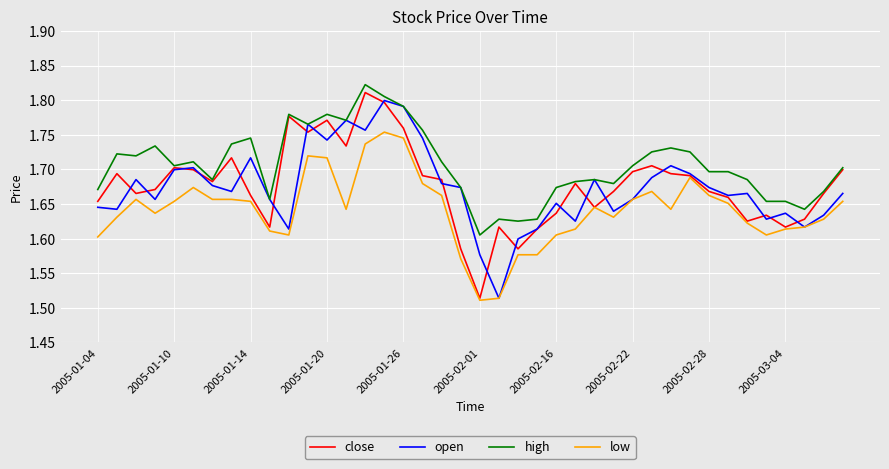

Which series has the largest total across all categories?

high